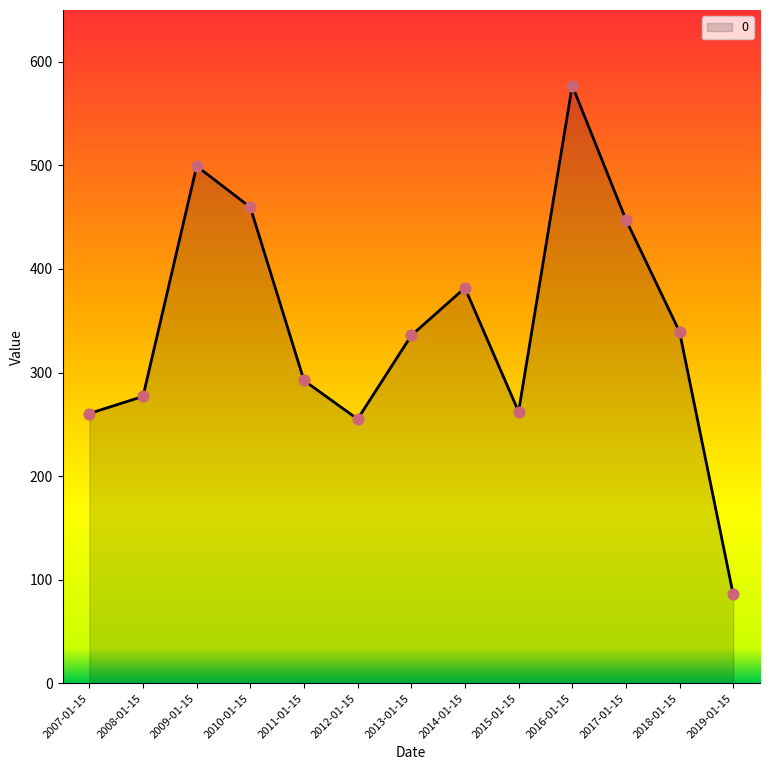

What is the change in value from 2007-01-15 to 2018-01-15?

+79.0